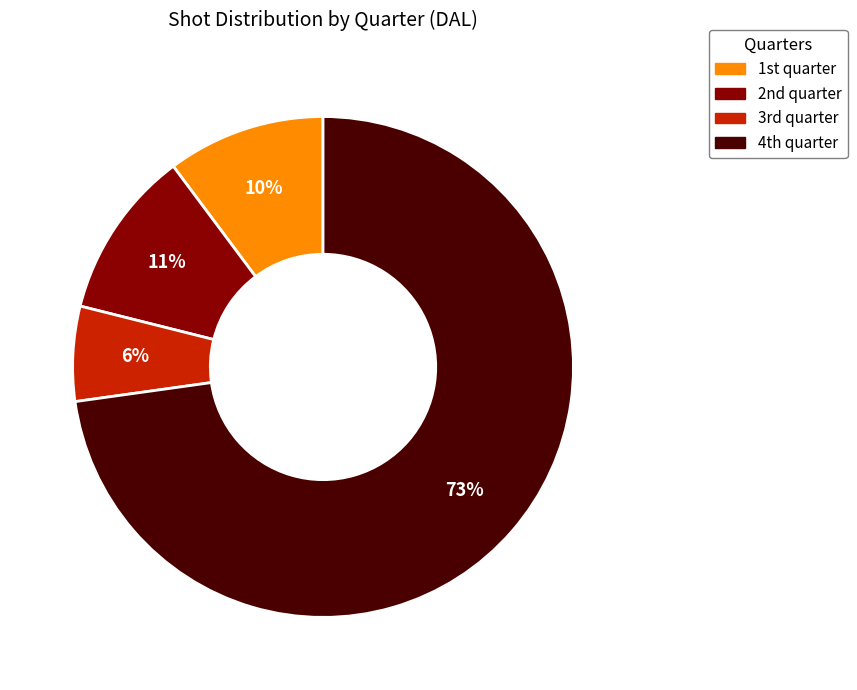

Is there a majority slice in this chart?

Yes